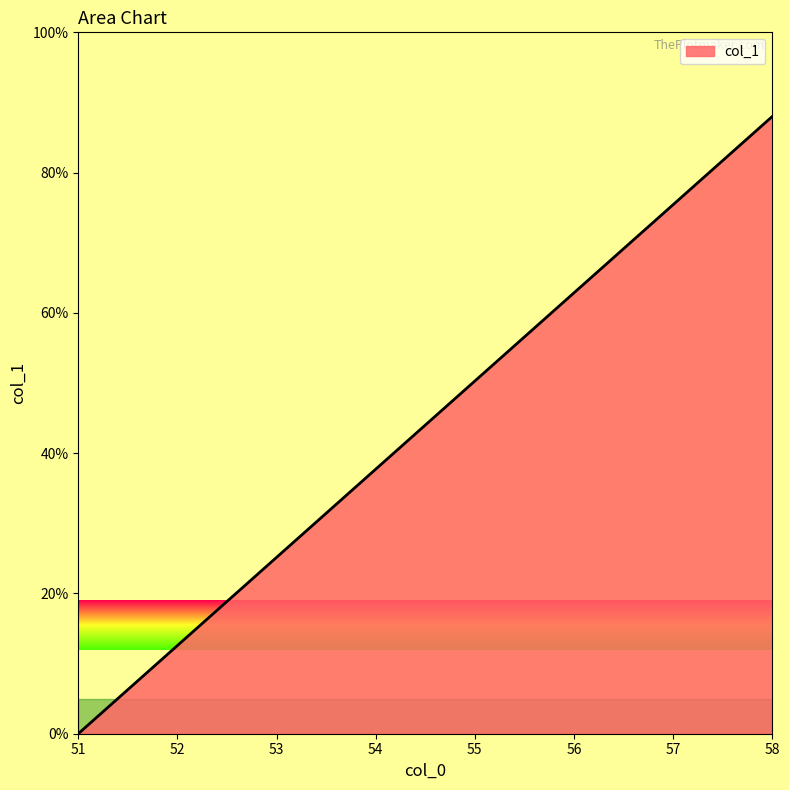

Is it true that the value at 55 is 76.4?

False